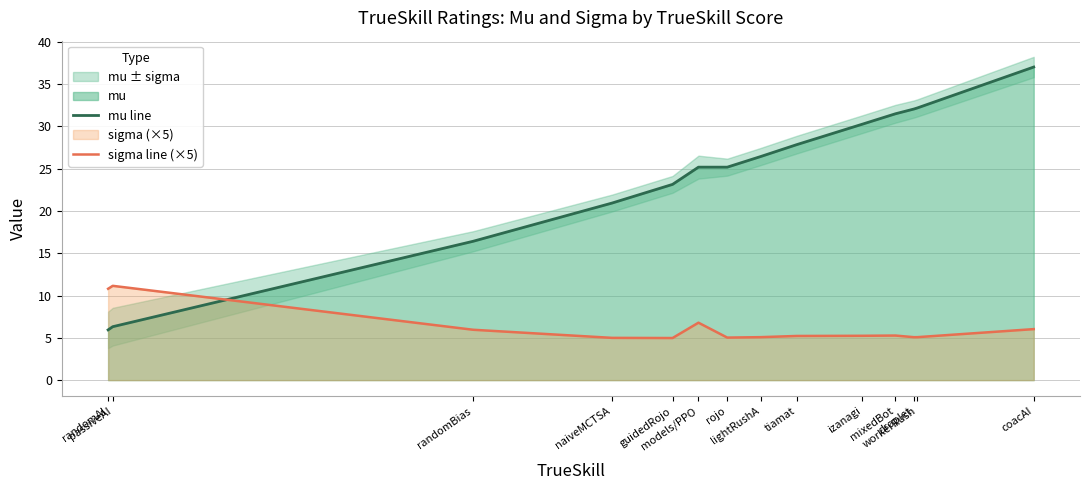

What is the lowest value of the mu line series?

5.9